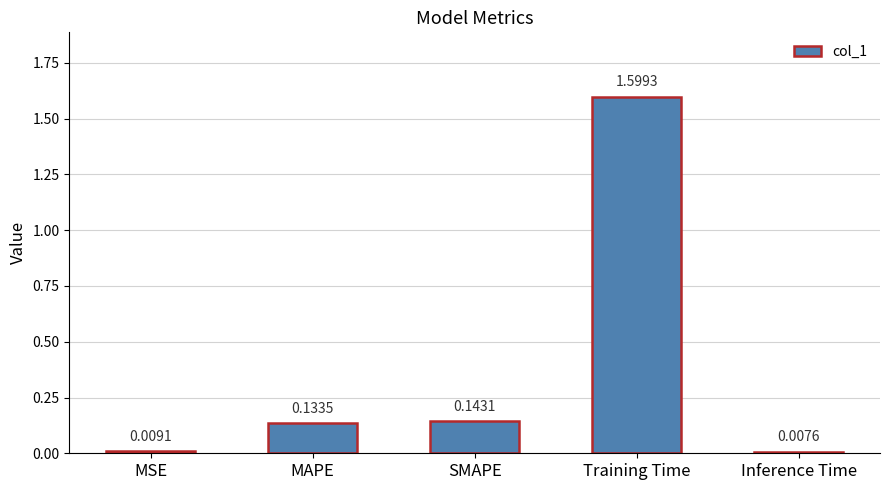

List the labels in order of value, largest first.

Training Time, SMAPE, MAPE, MSE, Inference Time